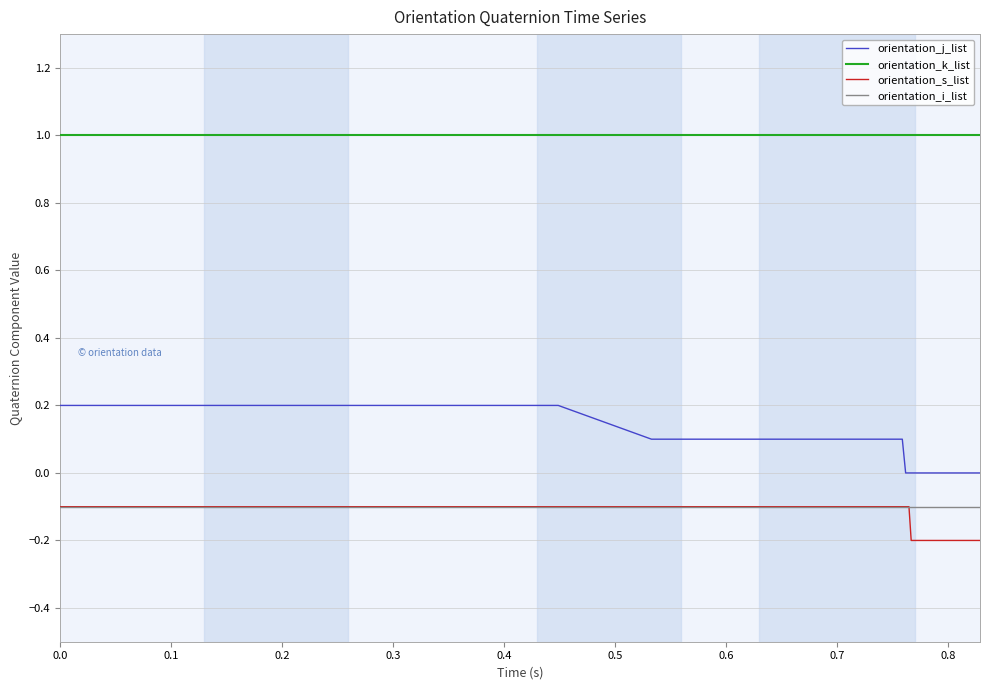

What are all the series names shown in the legend?

orientation_j_list, orientation_k_list, orientation_s_list, orientation_i_list